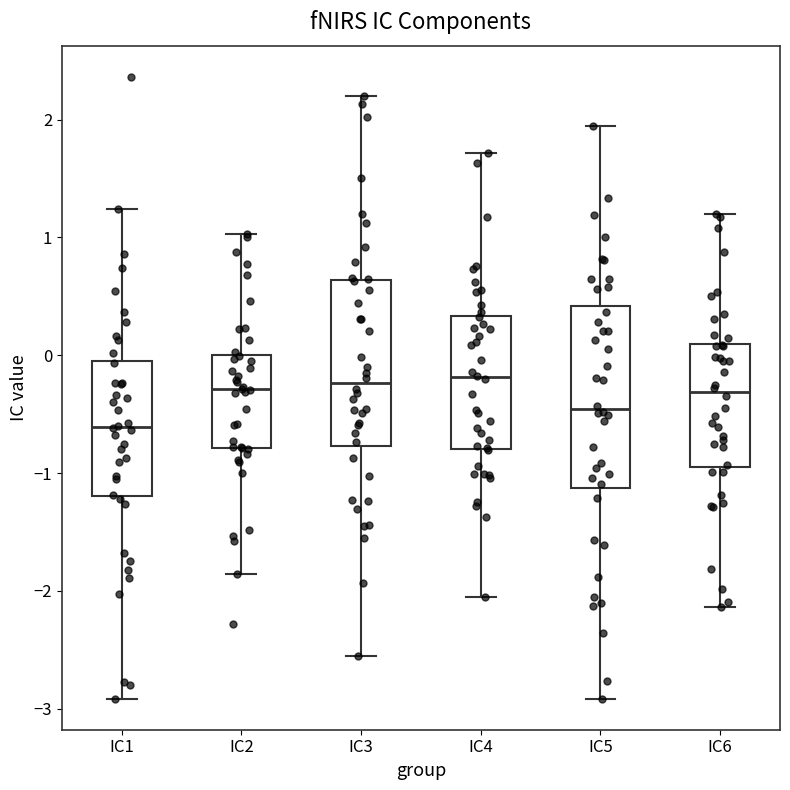

Reading left to right, read every box against the y-axis: the position of its median line, the range the box covers, and the ends of its whiskers. The values are not printed on the chart, so give them approximately, as read against the axis.

IC1: median -0.6, box -1.2 to 0.0, whiskers -2.9 to 1.2
IC2: median -0.3, box -0.8 to 0.0, whiskers -1.9 to 1.0
IC3: median -0.2, box -0.8 to 0.6, whiskers -2.6 to 2.2
IC4: median -0.2, box -0.8 to 0.3, whiskers -2.1 to 1.7
IC5: median -0.5, box -1.1 to 0.4, whiskers -2.9 to 1.9
IC6: median -0.3, box -0.9 to 0.1, whiskers -2.1 to 1.2